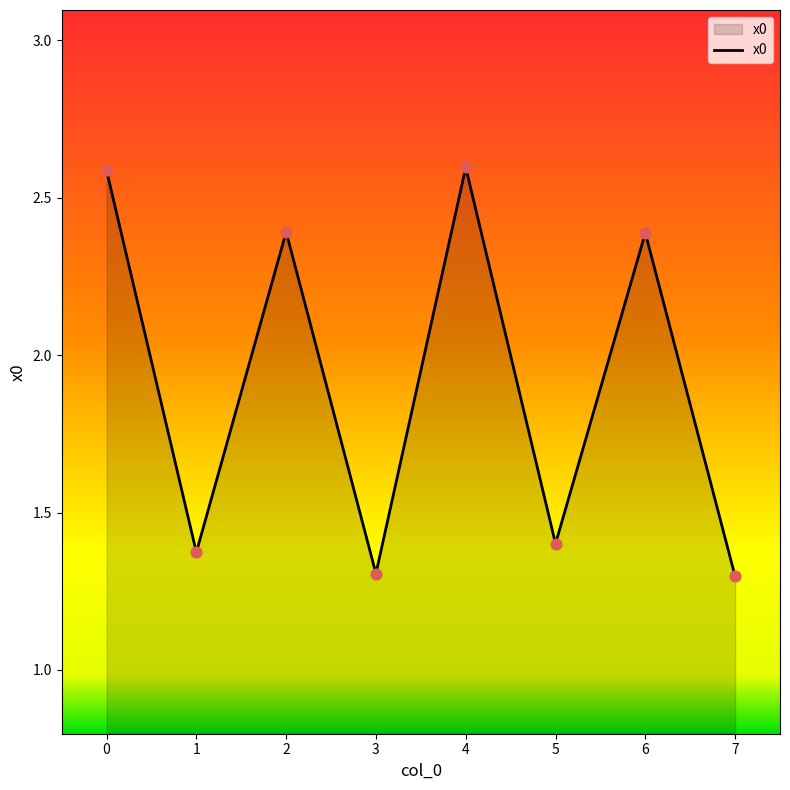

Approximately how many times larger is the value at 7 compared to 4?

0.5